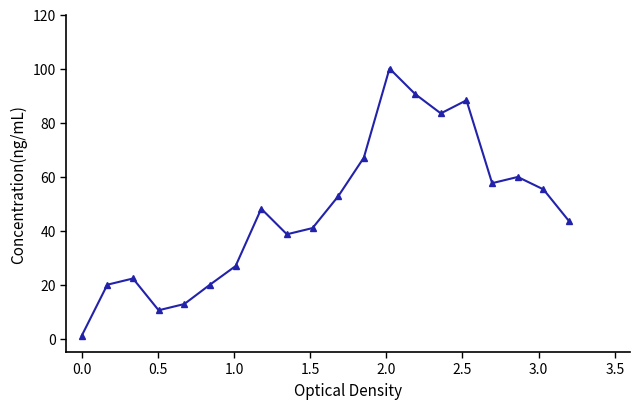

What is the greatest value displayed?

100.0